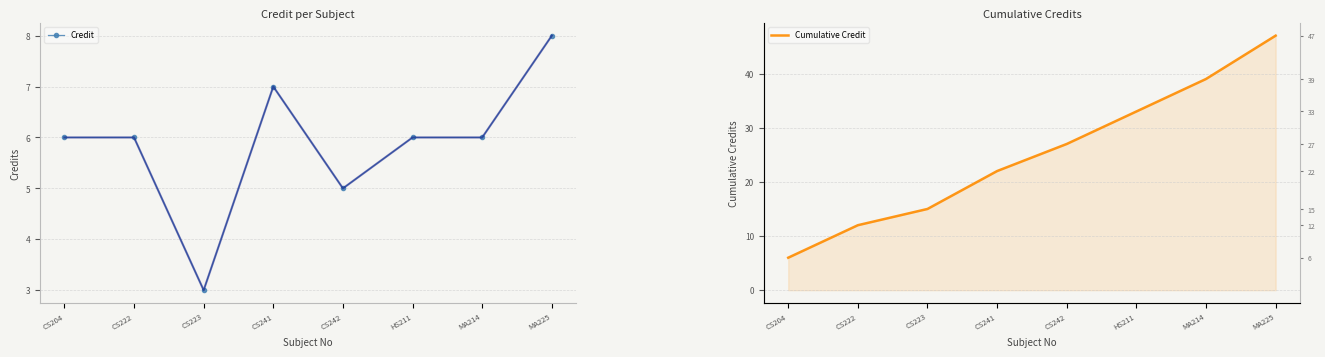

What is the label of the 7th point from the right?

CS222